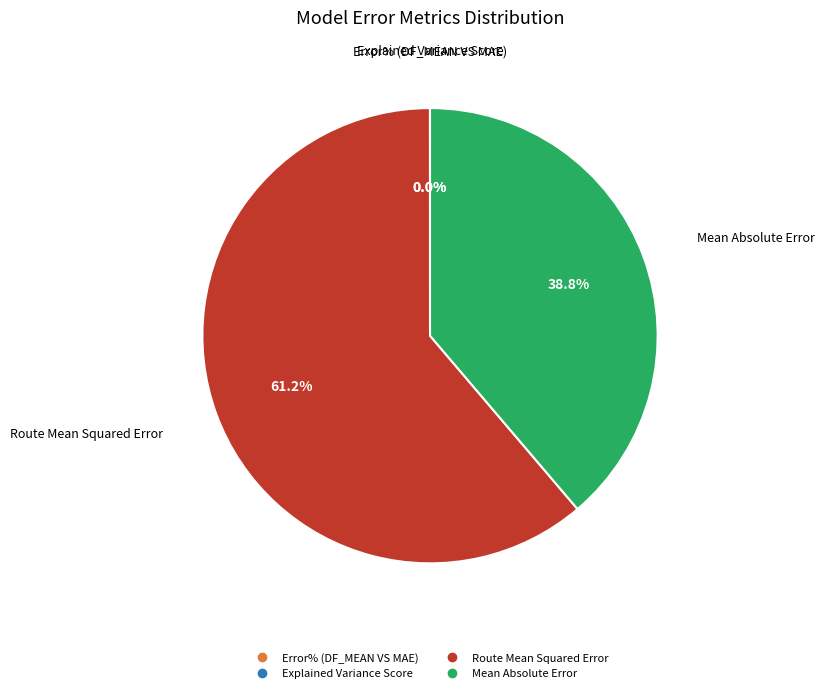

What is the largest slice in the pie chart?

Route Mean Squared Error